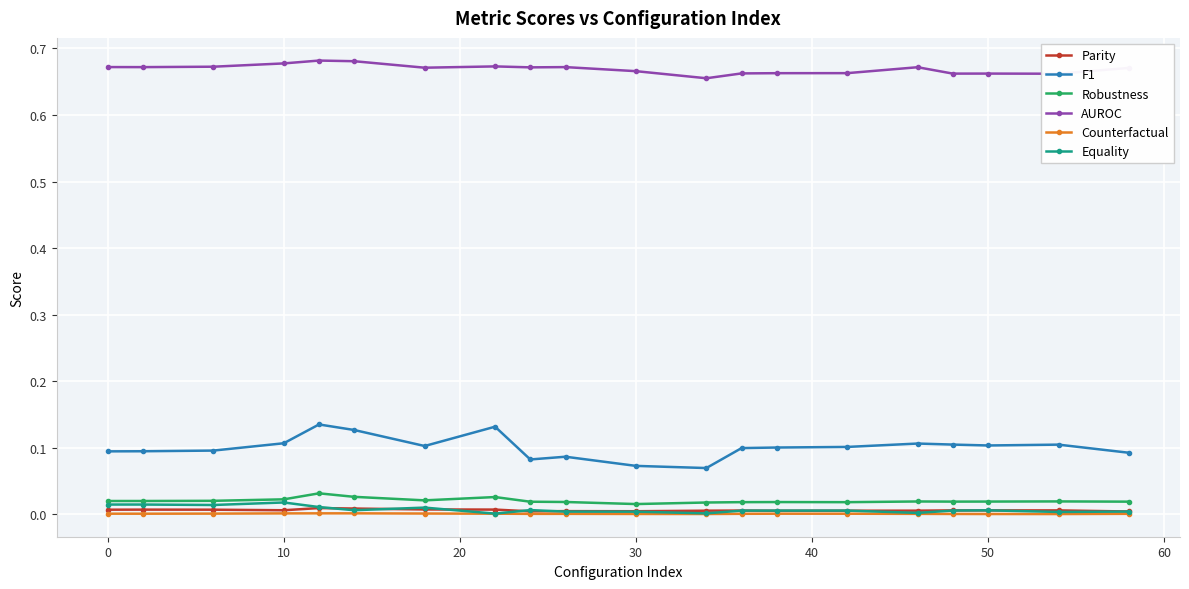

True or false: F1 and Counterfactual intersect in this chart.

False